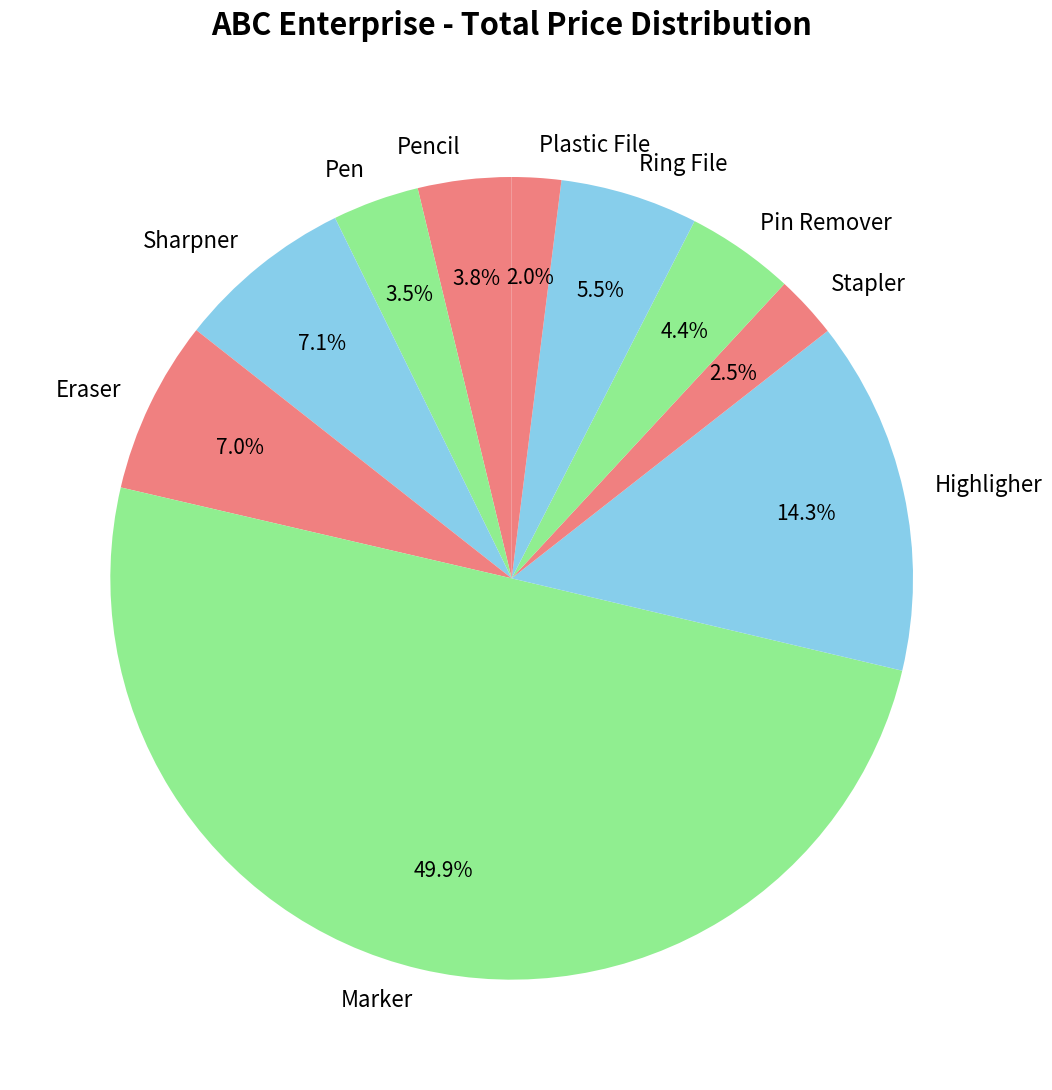

To the nearest percent, what is the average slice percentage?

10%